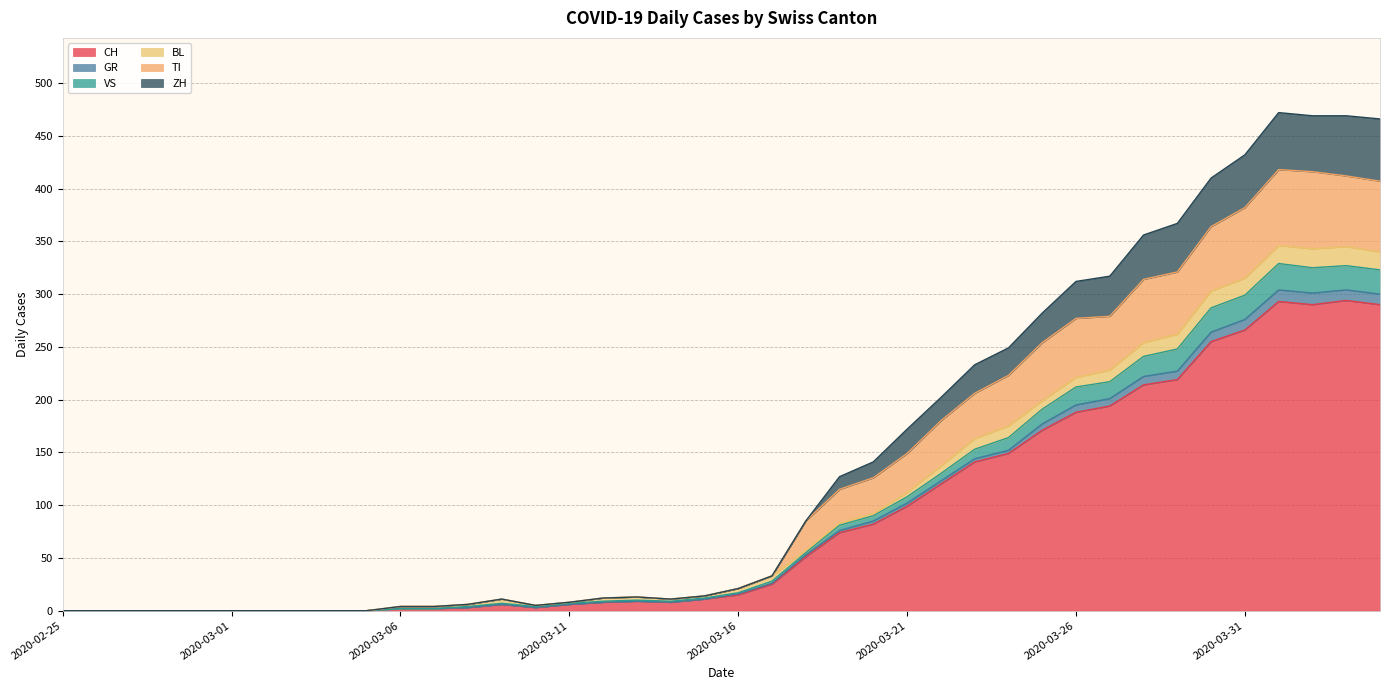

How many lines are shown in the chart?

6